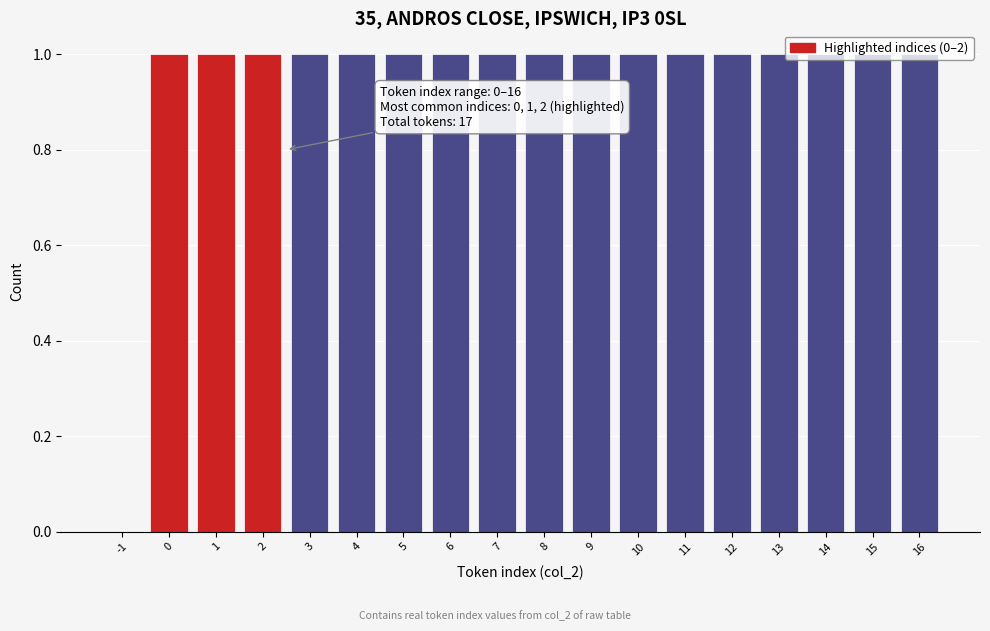

Is it true that the value at 4 is 1?

True